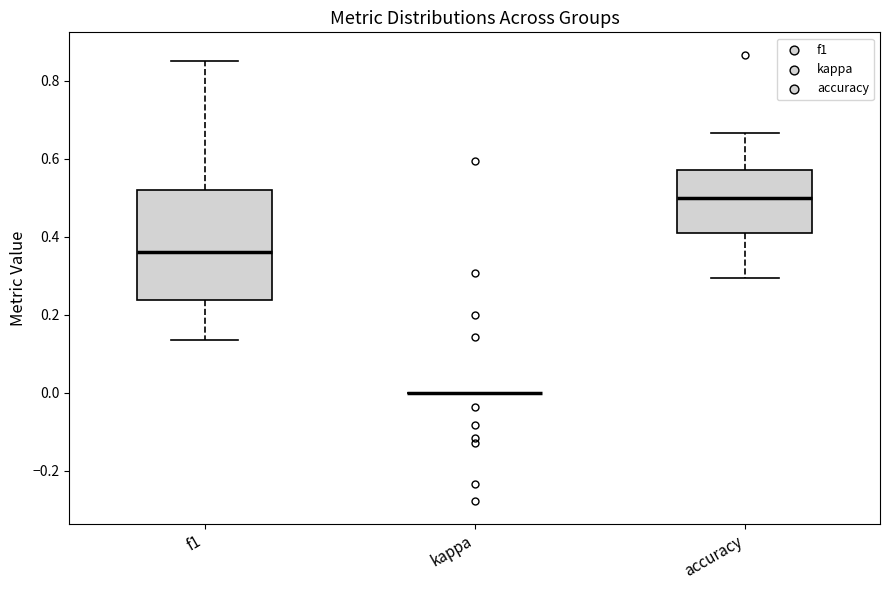

Reading left to right, transcribe this box plot: for each box, give where its median line is, the range the box spans, and where its two whiskers end, as read against the y-axis. The values are not printed on the chart, so give them approximately, as read against the axis.

f1: median 0.36, box 0.24 to 0.52, whiskers 0.14 to 0.86
kappa: box collapsed to a line at 0.00, whiskers 0.00 to 0.00
accuracy: median 0.50, box 0.40 to 0.58, whiskers 0.30 to 0.66